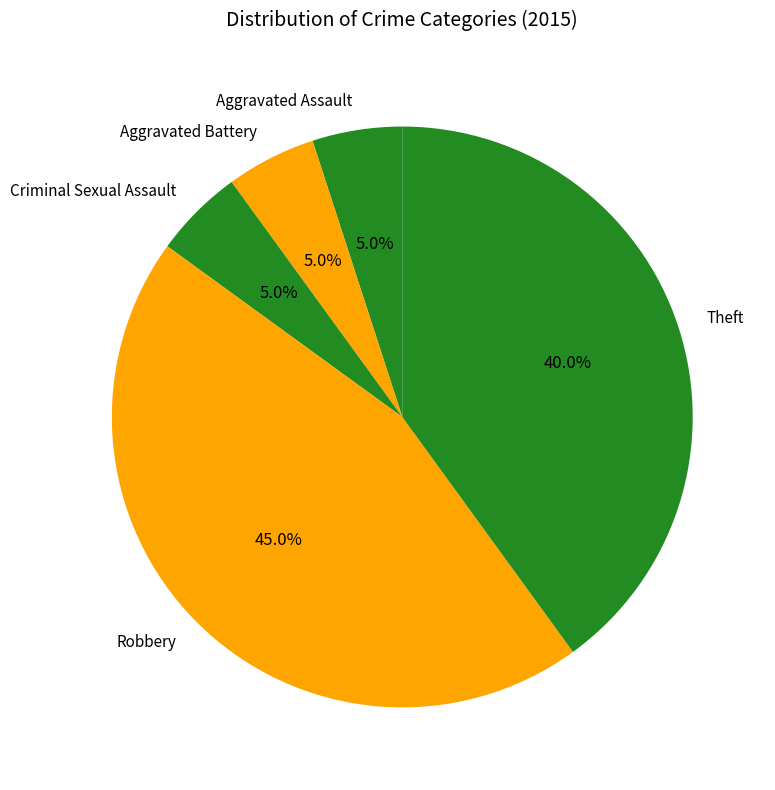

What is the ratio of the value at Robbery to the value at Aggravated Battery?

9.0